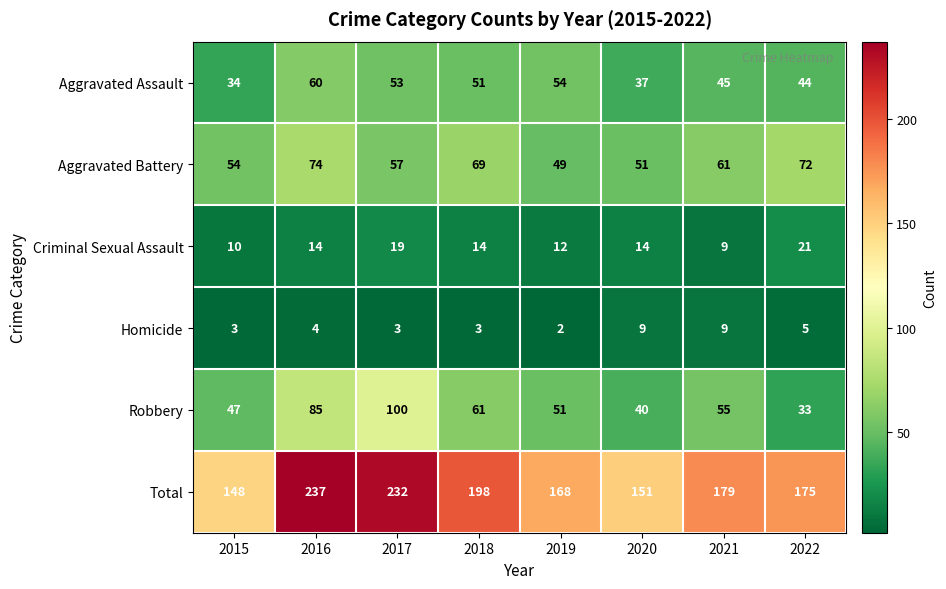

Rank the series at 2015 from lowest to highest value.

Homicide, Criminal Sexual Assault, Aggravated Assault, Robbery, Aggravated Battery, Total